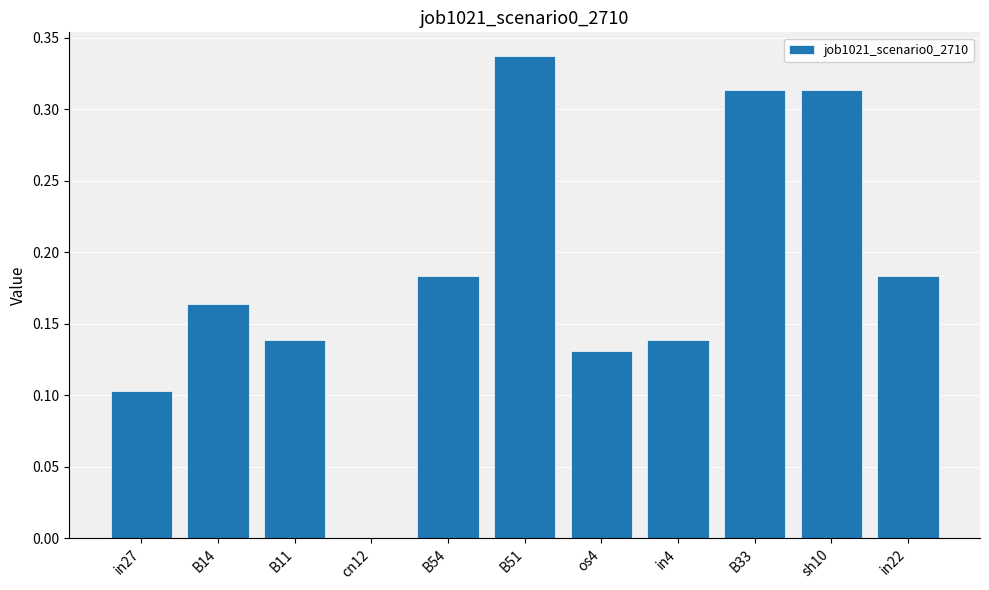

Count the number of categories in the chart.

11